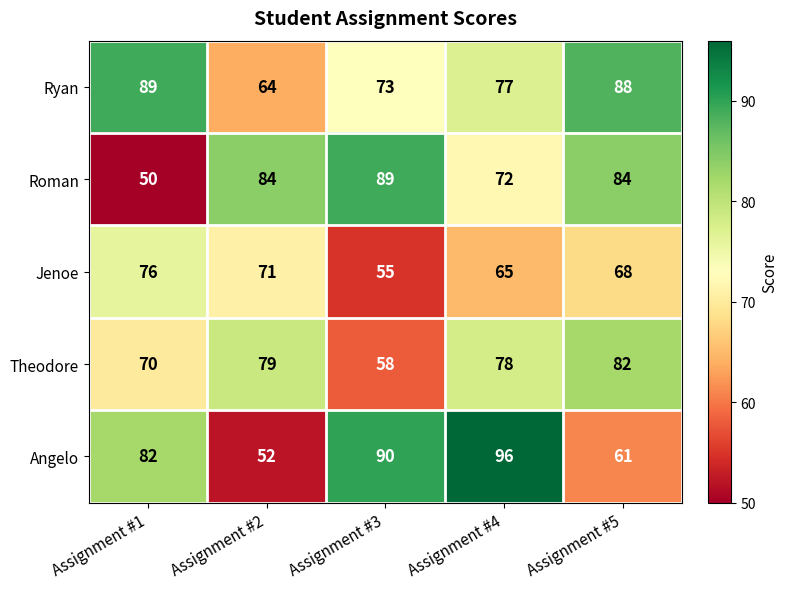

What is the difference between the Jenoe values at Assignment #2 and Assignment #1?

5